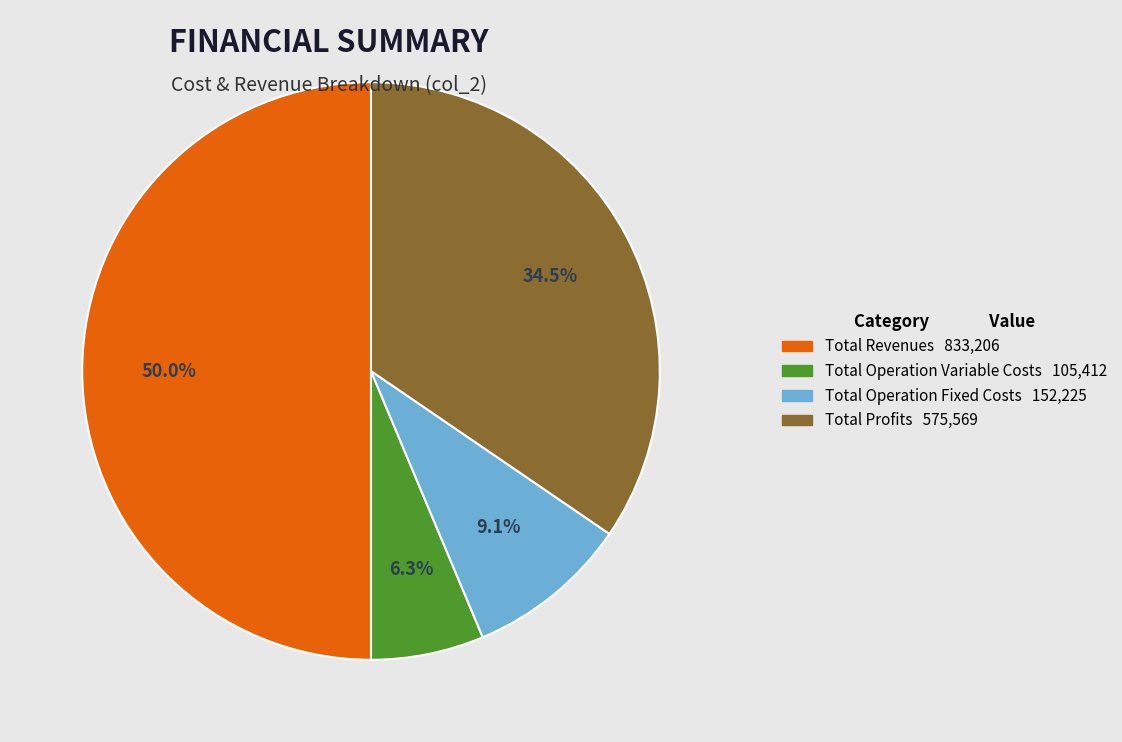

Count the number of slices in the pie.

4